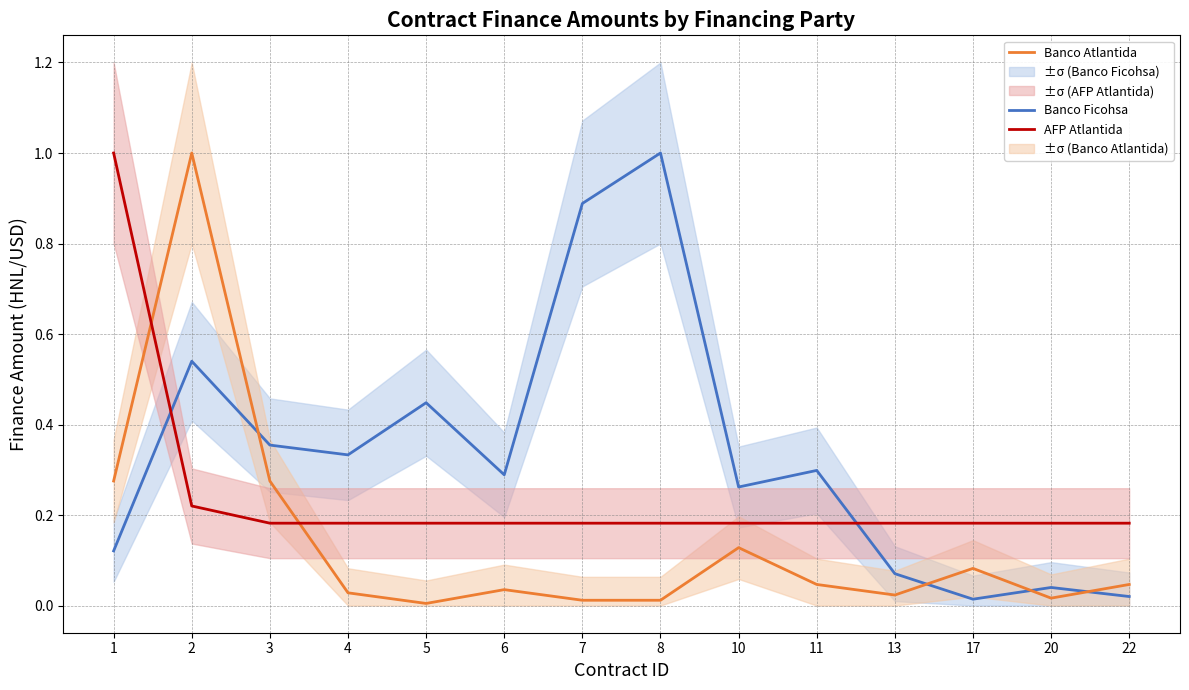

At which category does Banco Ficohsa reach its first local peak?

2